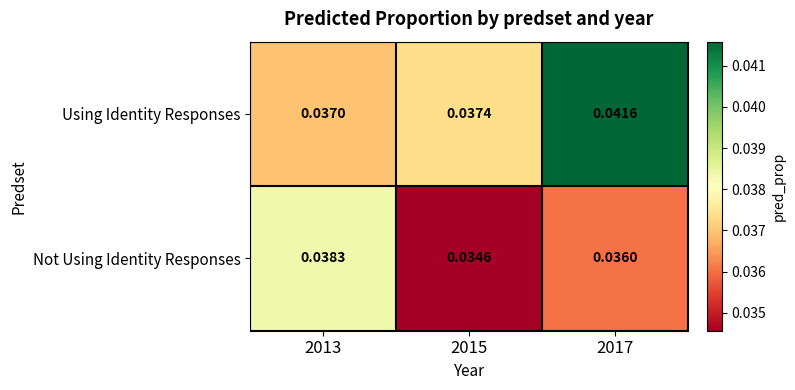

List the series in order of their peak value, highest first.

Using Identity Responses, Not Using Identity Responses